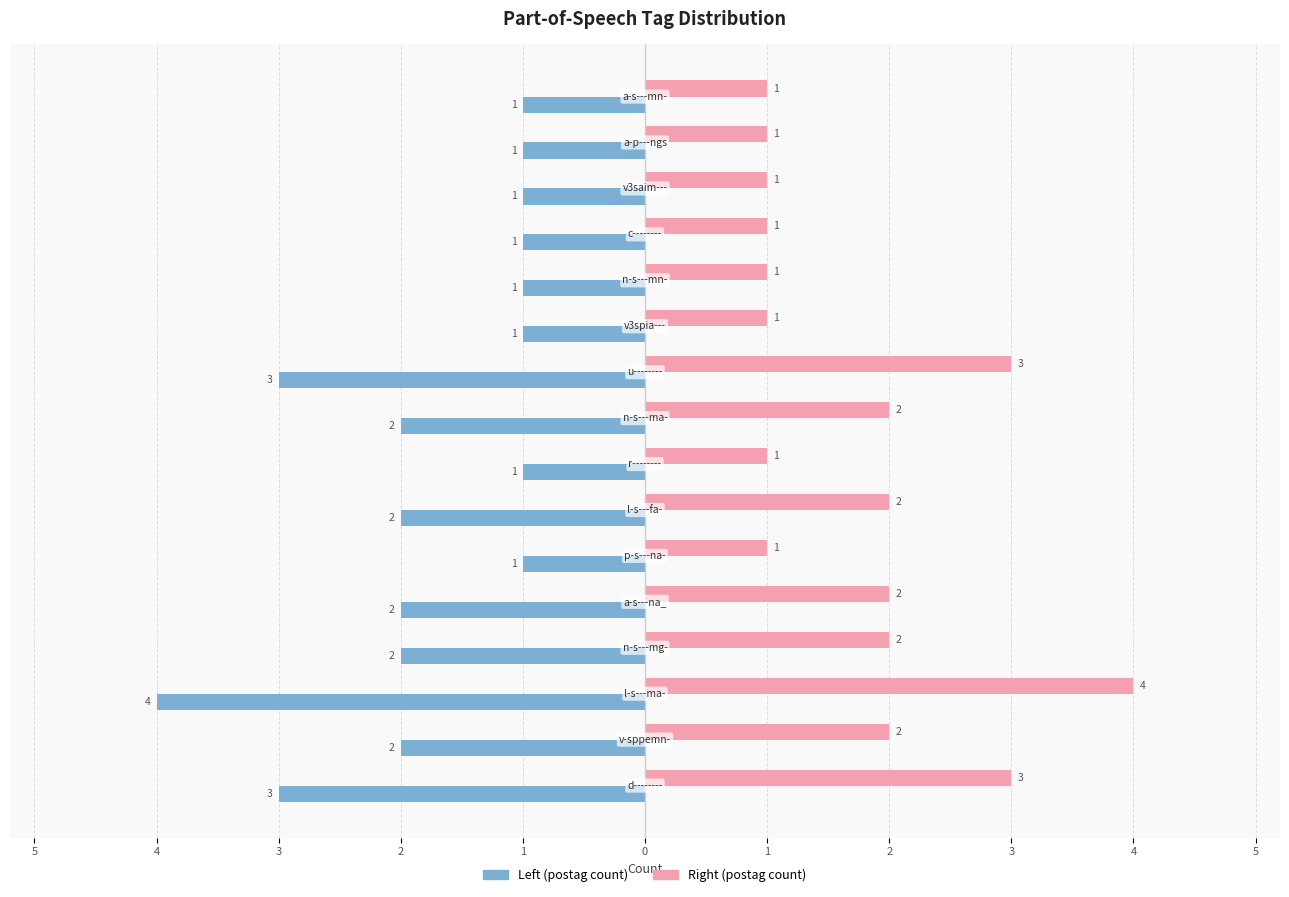

List the series in order of their peak value, highest first.

Right (postag count), Left (postag count)